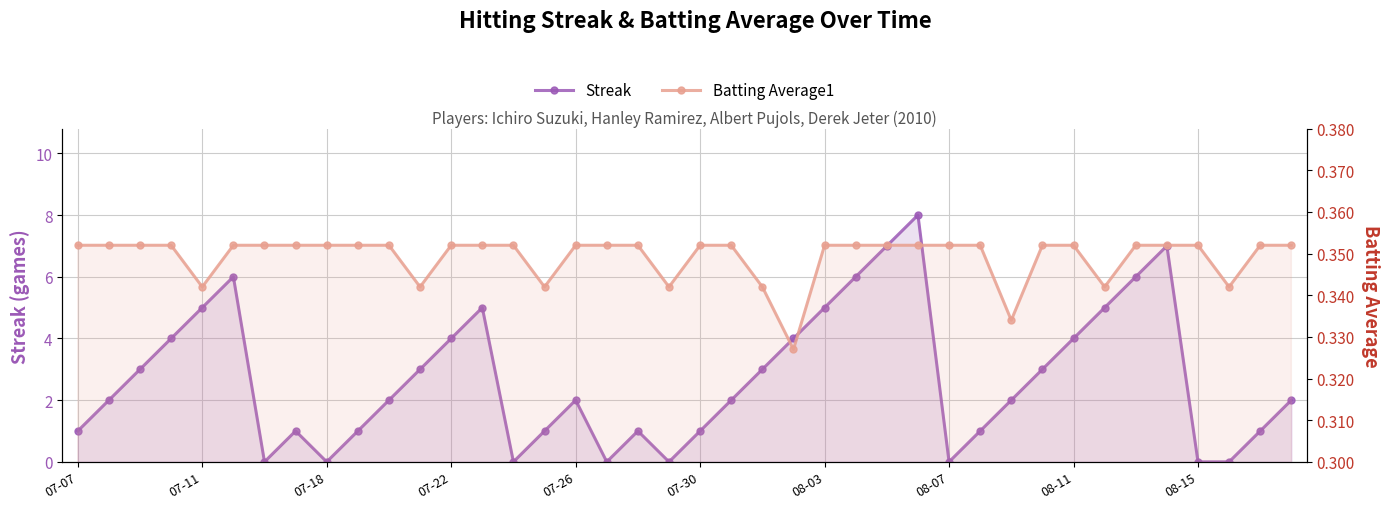

The value of Batting Average1 at 15 is 0.3. True or false?

True